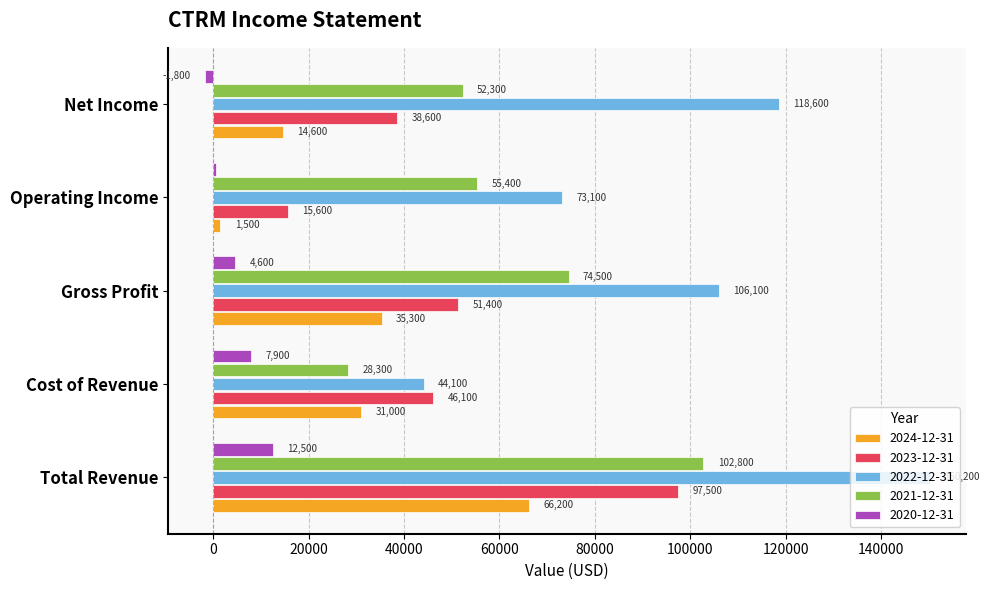

What is the highest value of the 2023-12-31 series?

97500